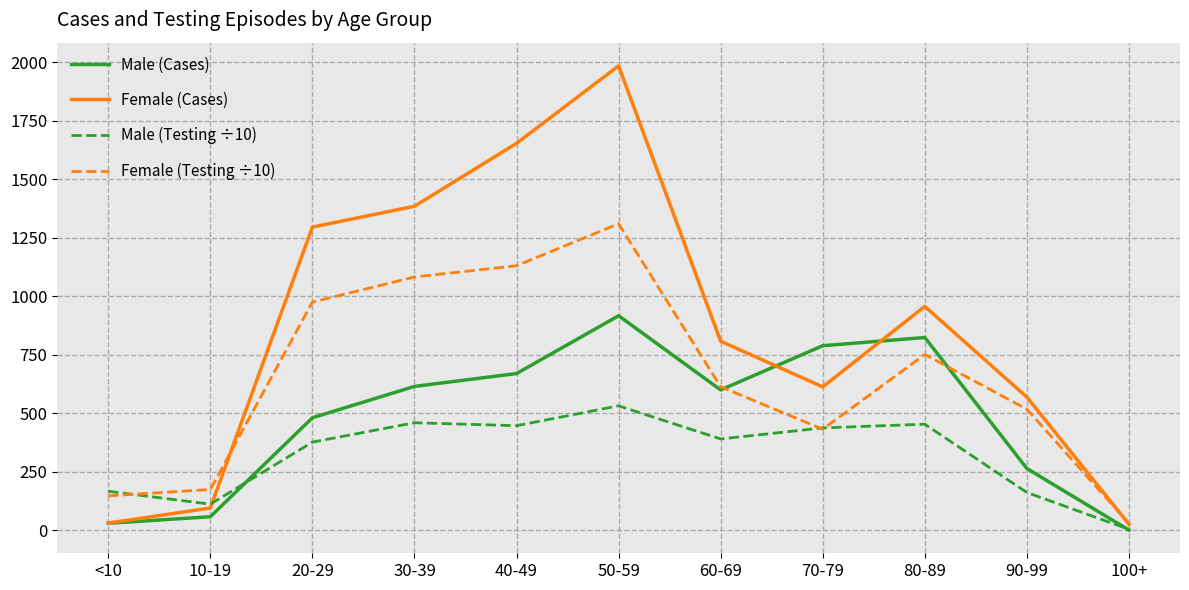

What is the average value of the Male (Testing ÷10) series?

322.0